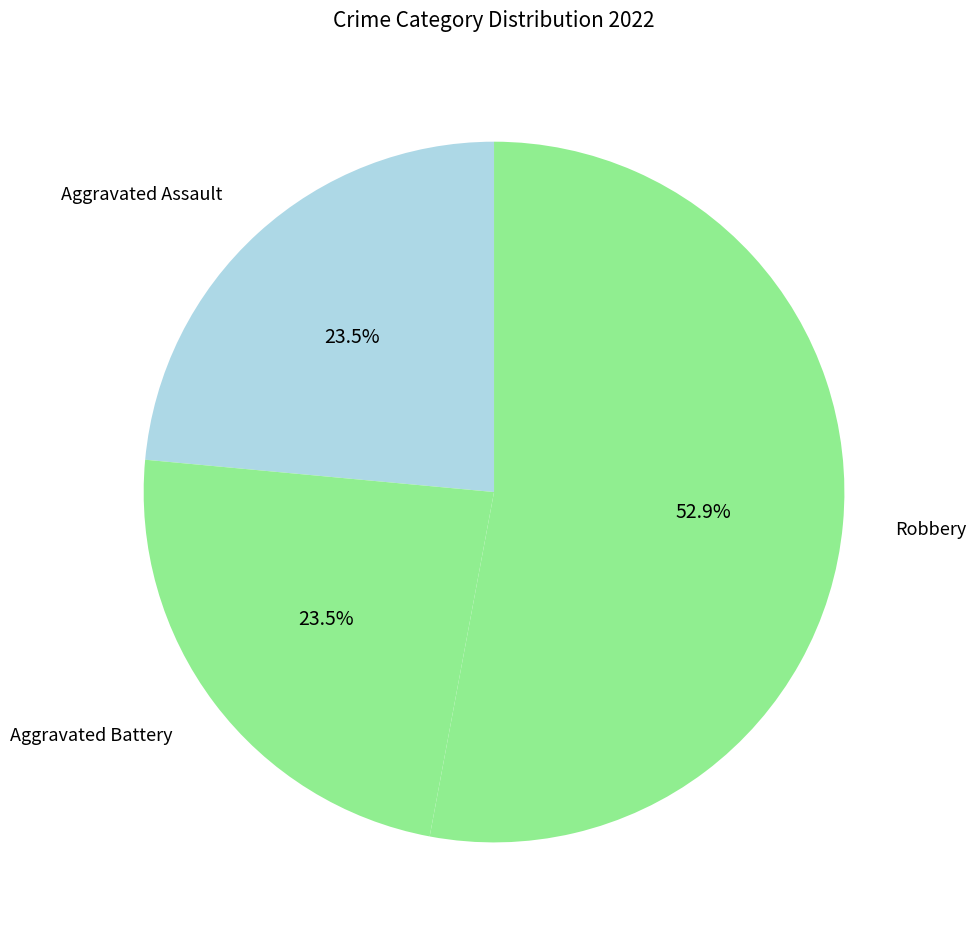

Which slice is the largest?

Robbery